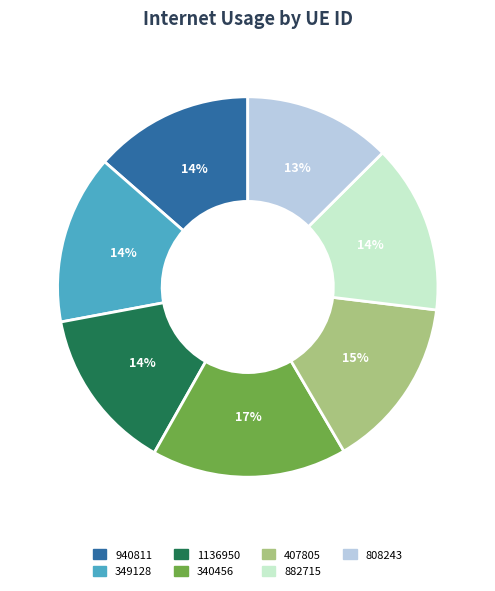

How many segments does this pie chart have?

7